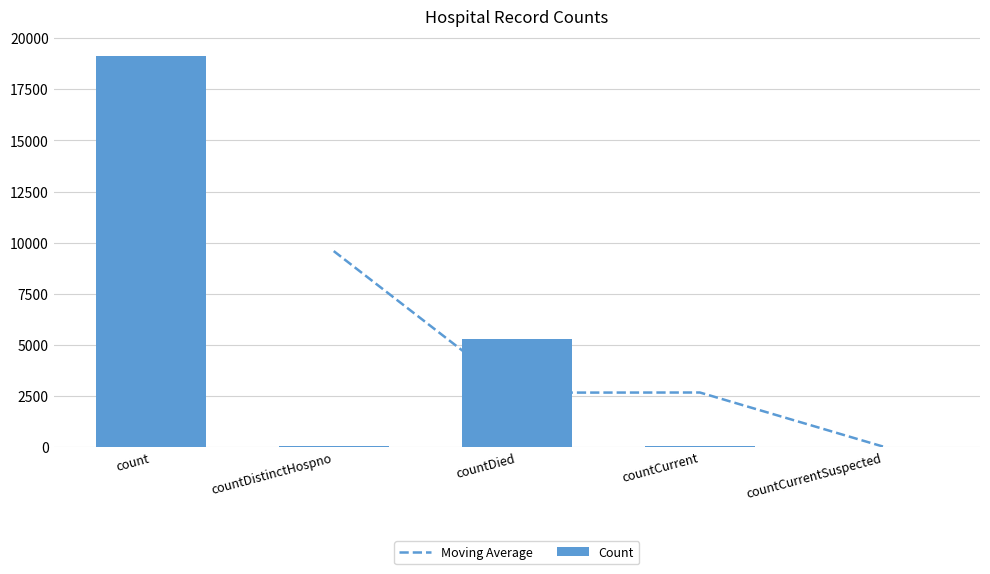

Reading right to left, transcribe all the data shown in this chart.

countCurrentSuspected=0	countCurrent=47	countDied=5287	countDistinctHospno=33	count=19138